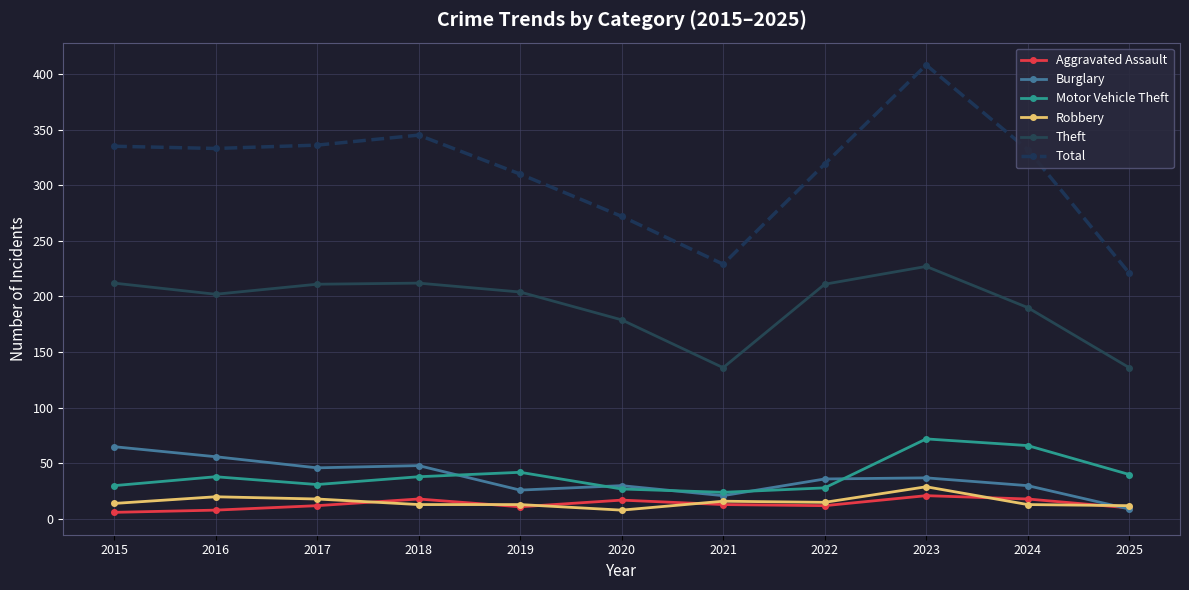

What is the spread (max minus min) of values at 2019?

299